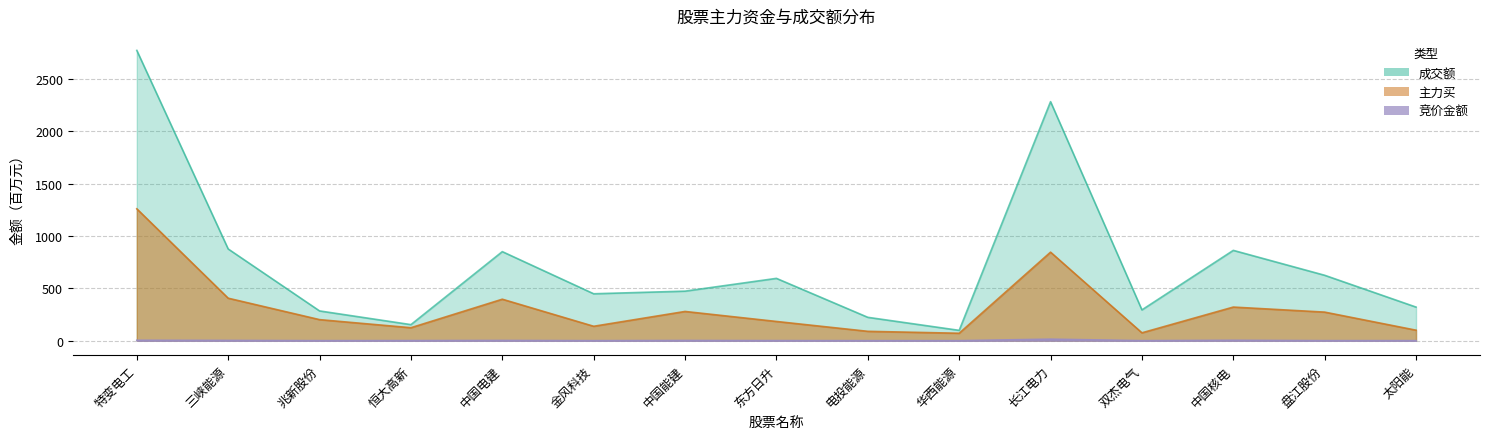

Which series has the largest total across all categories?

成交额